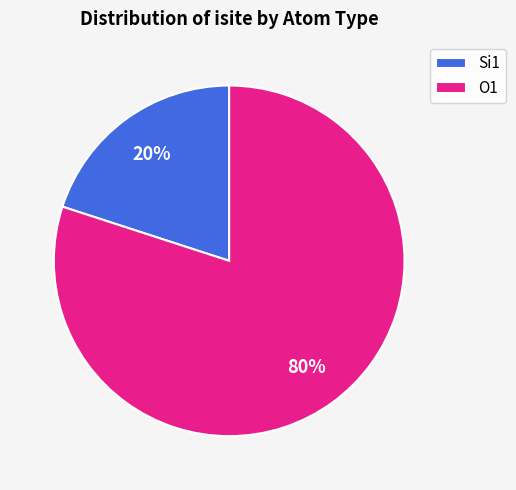

What is the smallest slice in the pie chart?

Si1